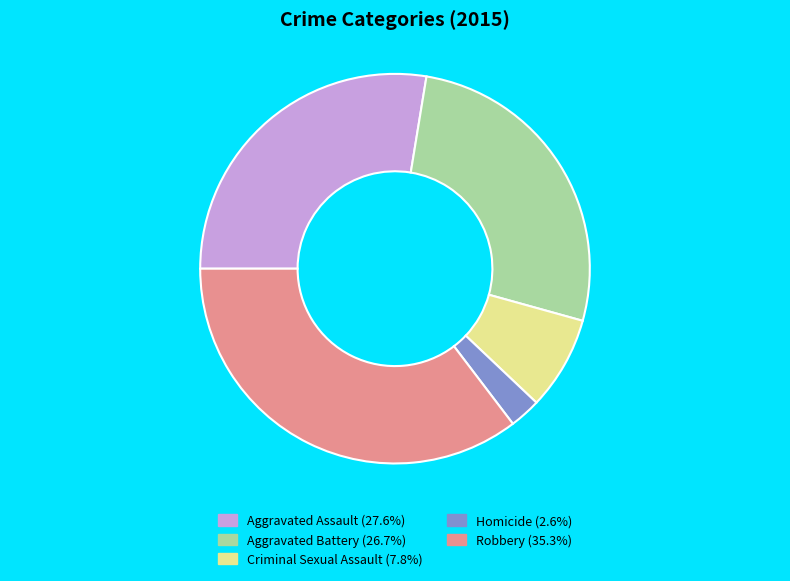

What is the ratio of the value at Aggravated Assault (27.6%) to the value at Criminal Sexual Assault (7.8%)?

3.6